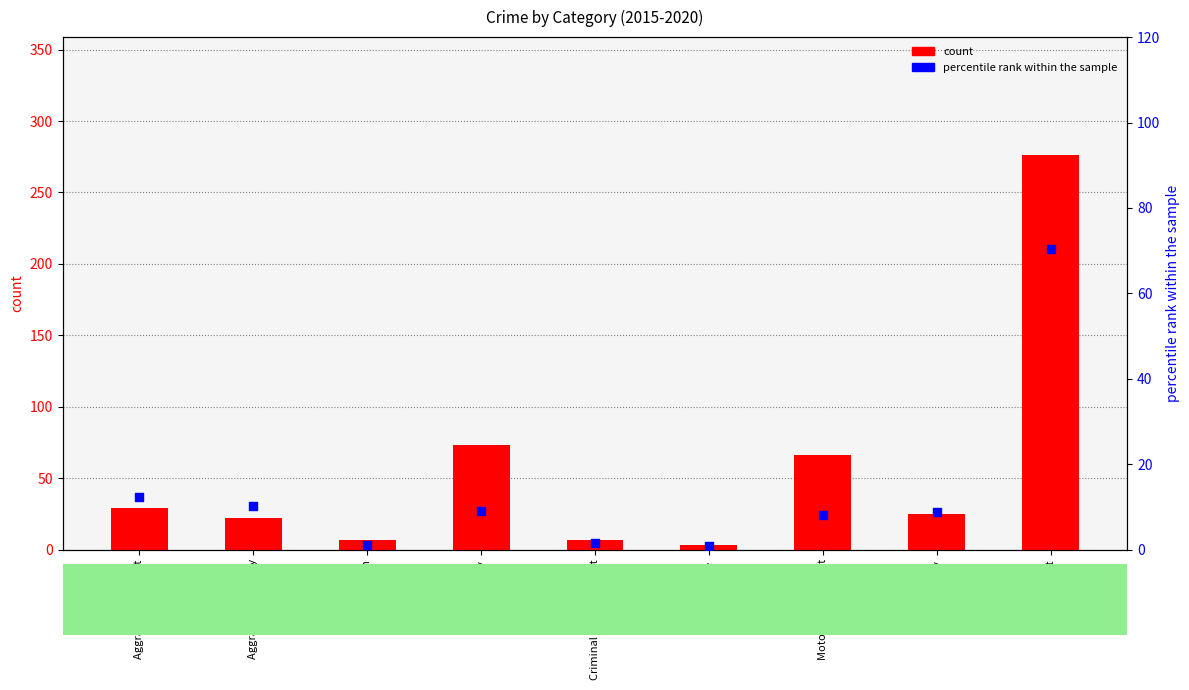

Which series has the largest total across all categories?

count